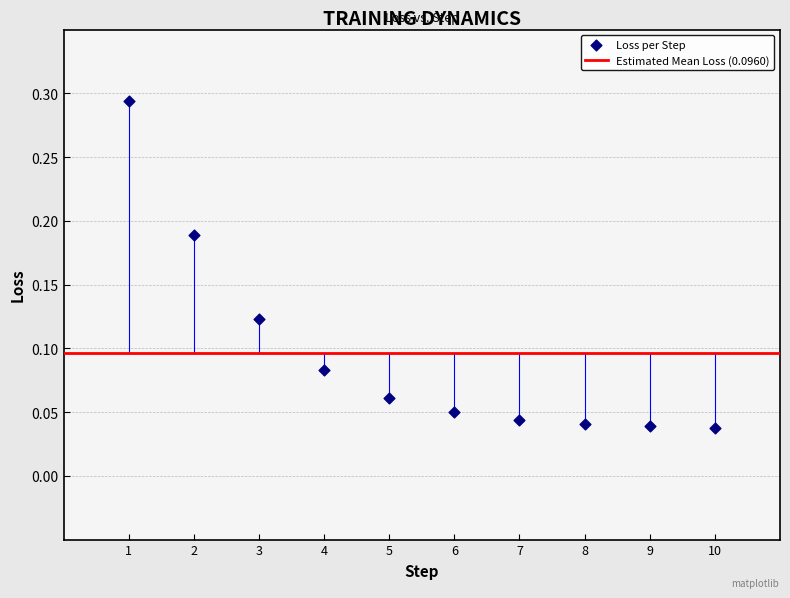

What is the average X value?

5.5